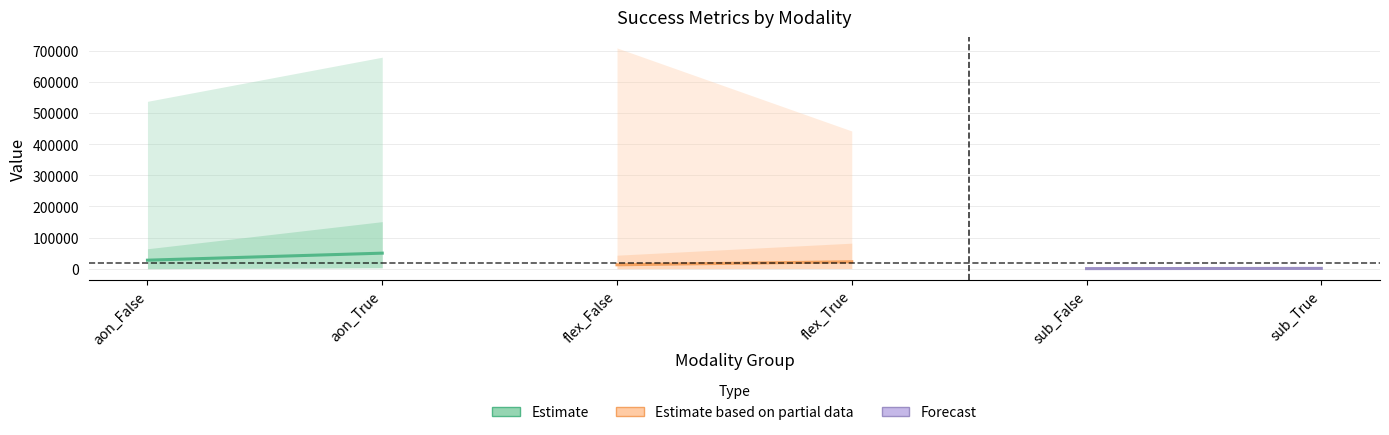

How many values in the Forecast series exceed 953?

1